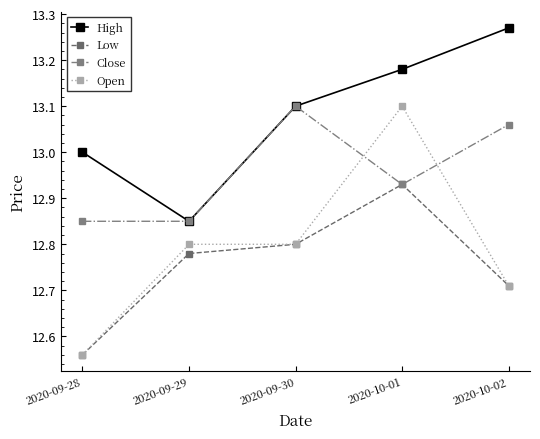

Does the chart display data point markers on the line(s)?

Yes